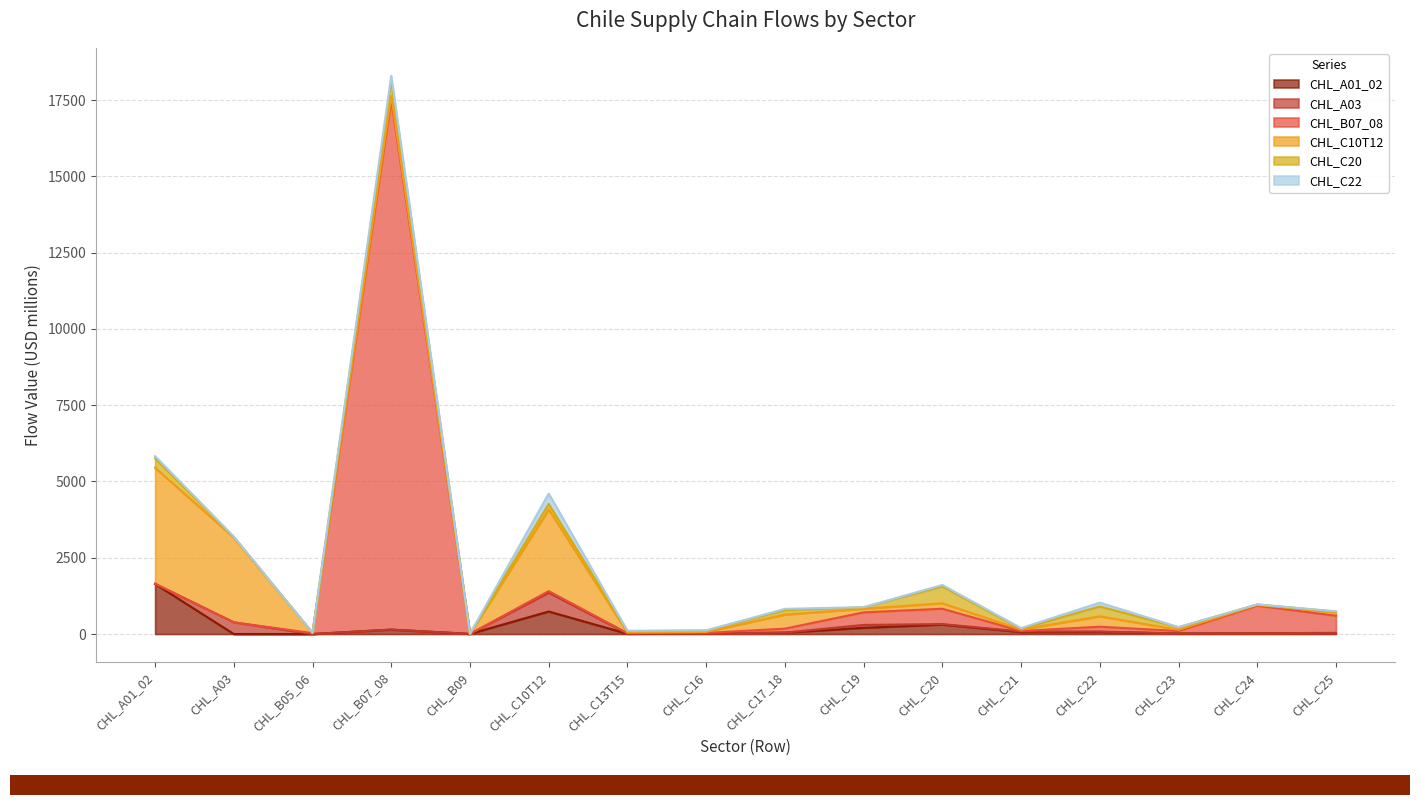

What is the approximate value of CHL_A01_02 at CHL_C13T15?

8.7